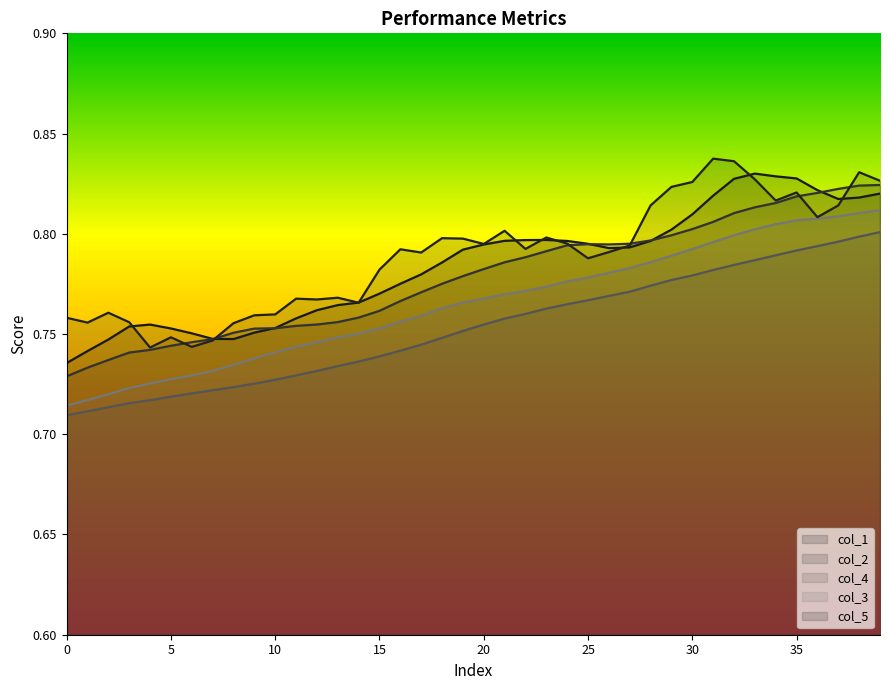

What is the lowest value of the col_5 series?

0.7